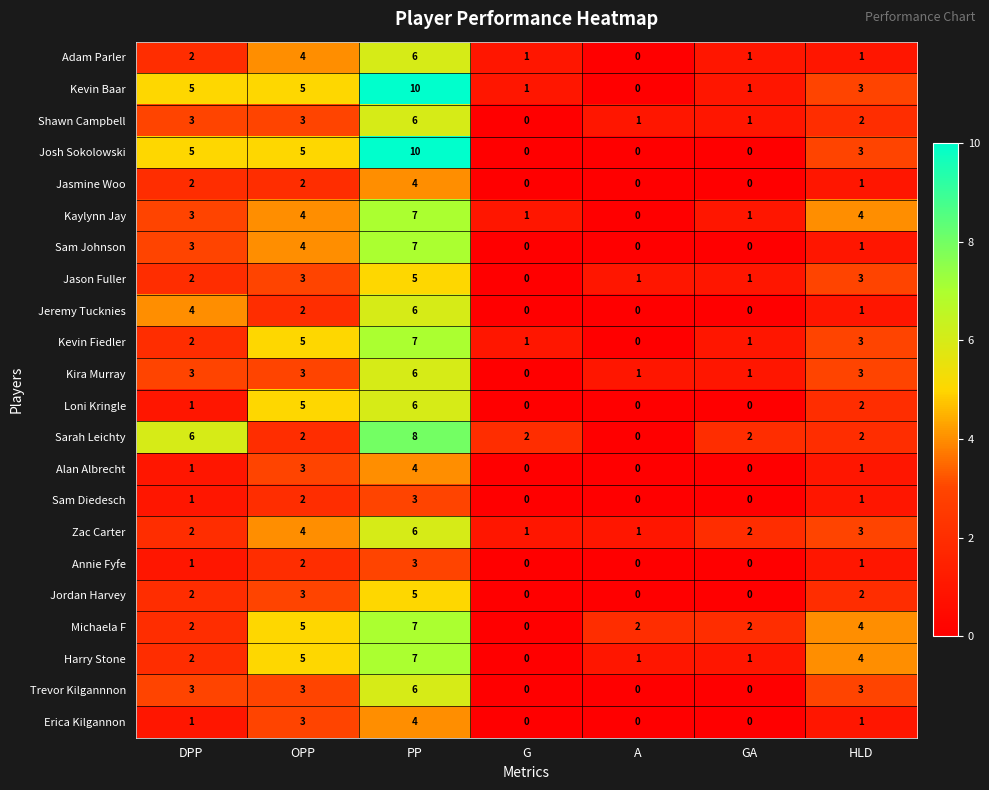

At which label does Josh Sokolowski first exceed 3?

DPP